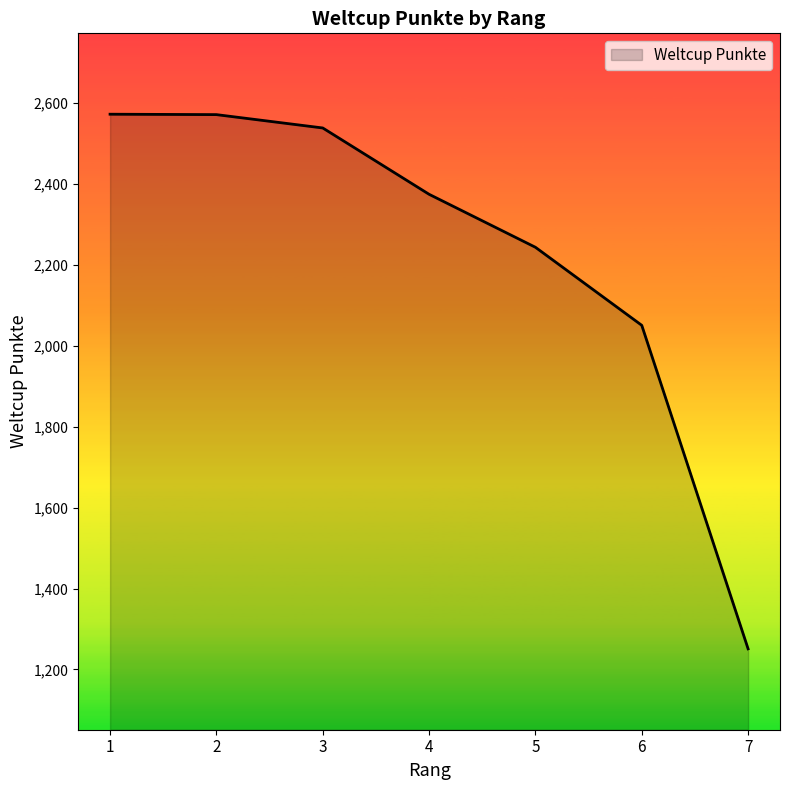

Does the chart have visible grid lines?

No